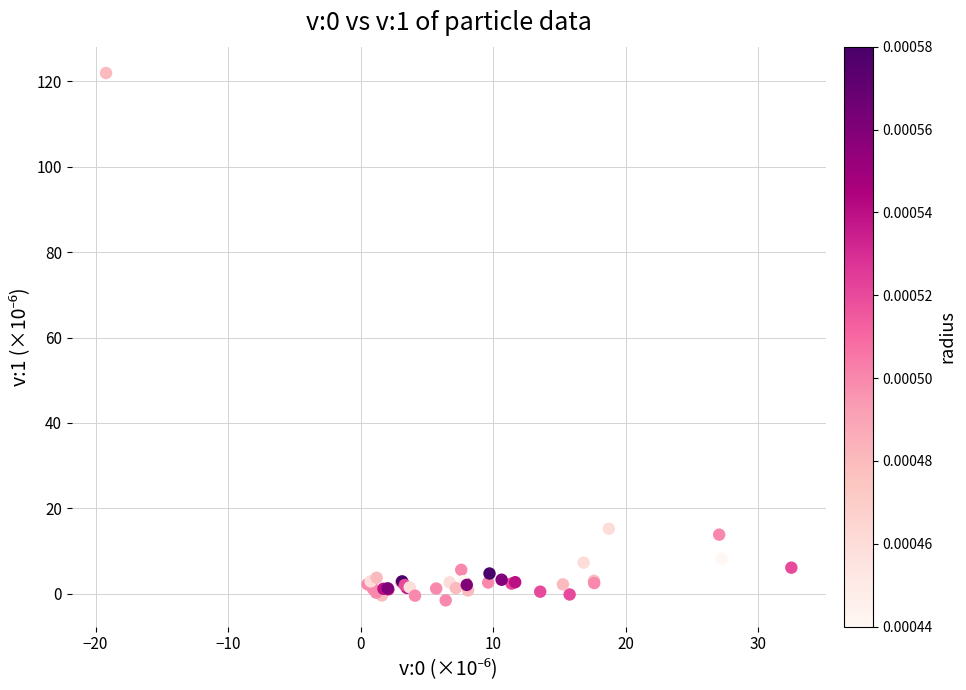

What Y value in the scatter plot is closest to 60?

15.2